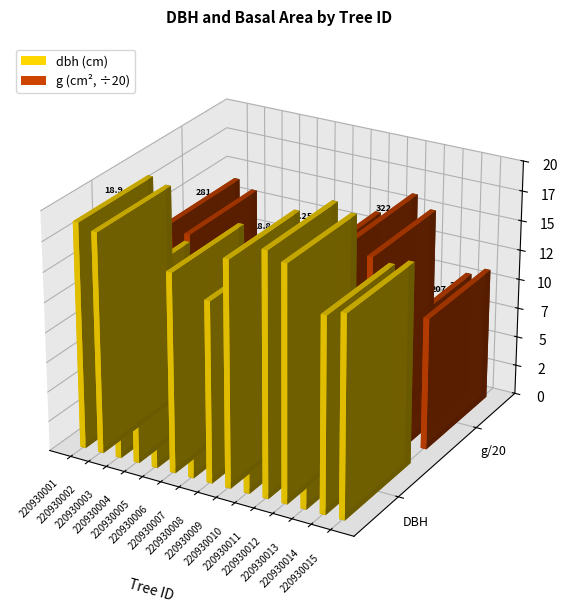

How many bars are there in each group?

2